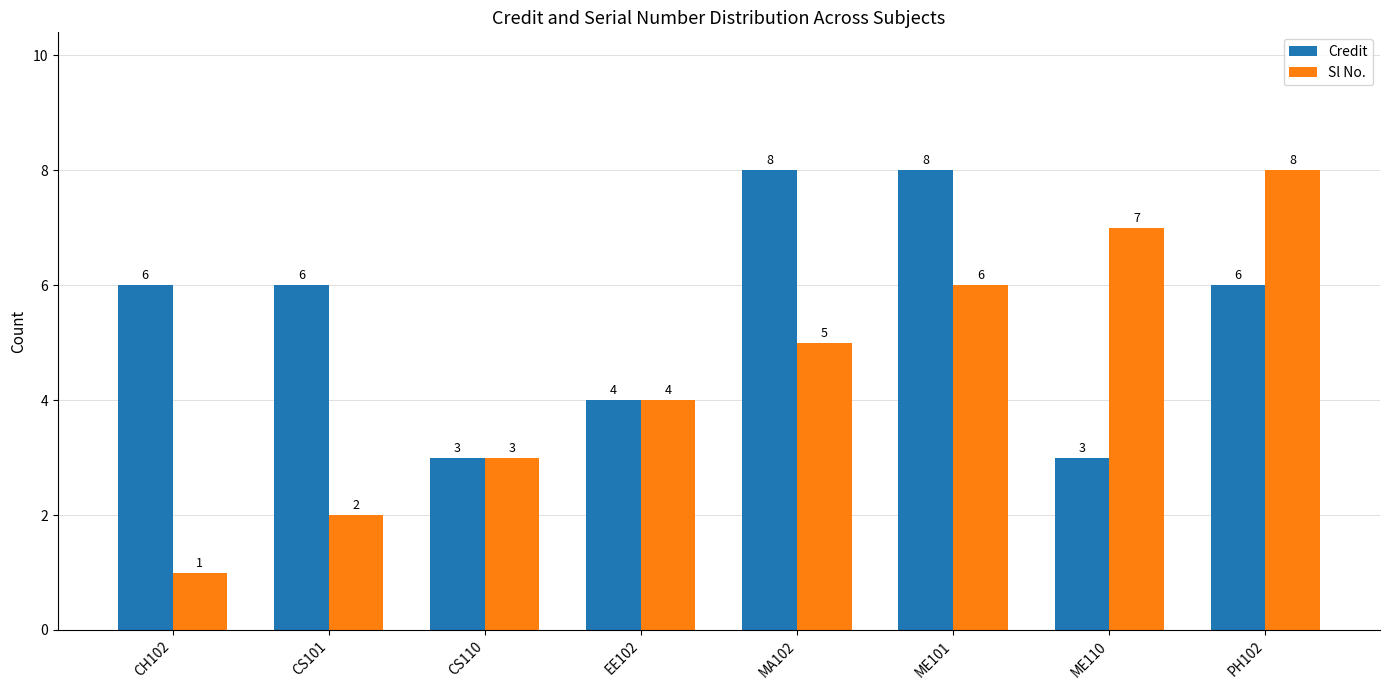

What is the difference between the Credit values at ME101 and CS101?

2